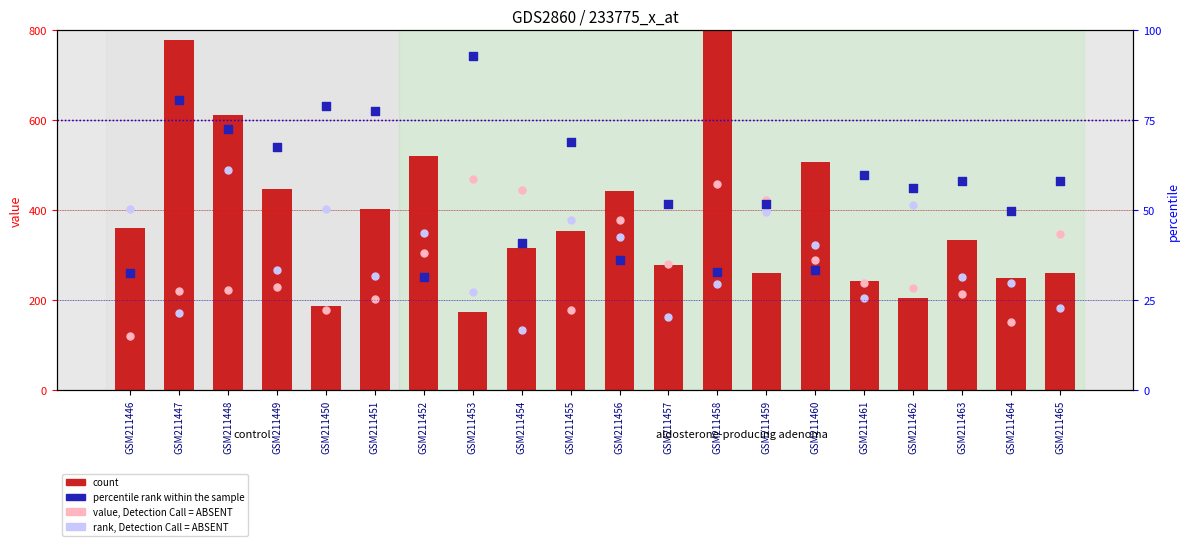

Which series has the largest total across all categories?

percentile rank within the sample